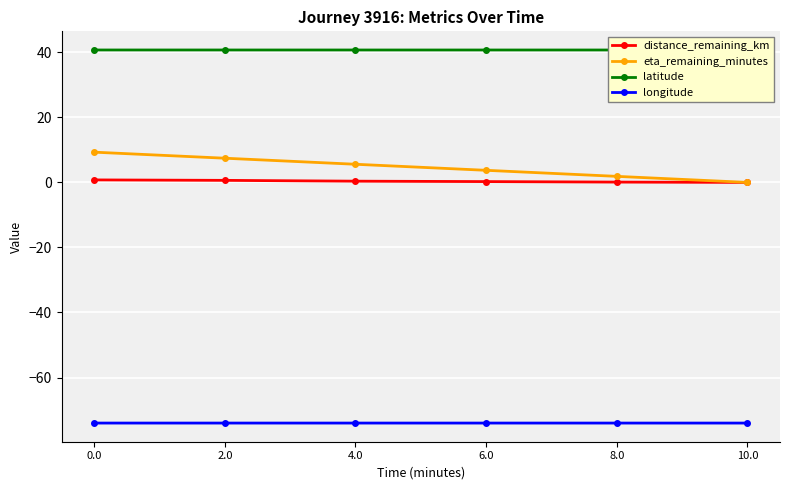

Reading left to right, extract all data points from this chart.

distance_remaining_km: 0.8	0.6	0.4	0.3	0.1	0.0
eta_remaining_minutes: 9.3	7.4	5.6	3.7	1.9	0.0
latitude: 40.7	40.7	40.7	40.7	40.7	40.7
longitude: -74.0	-74.0	-74.0	-74.0	-74.0	-74.0